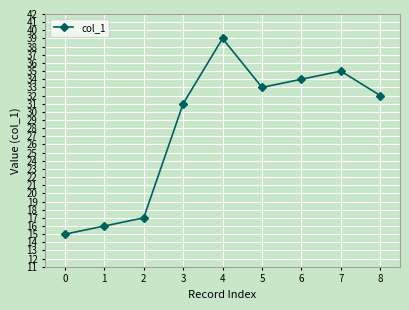

Which label corresponds to the largest value in the chart?

4